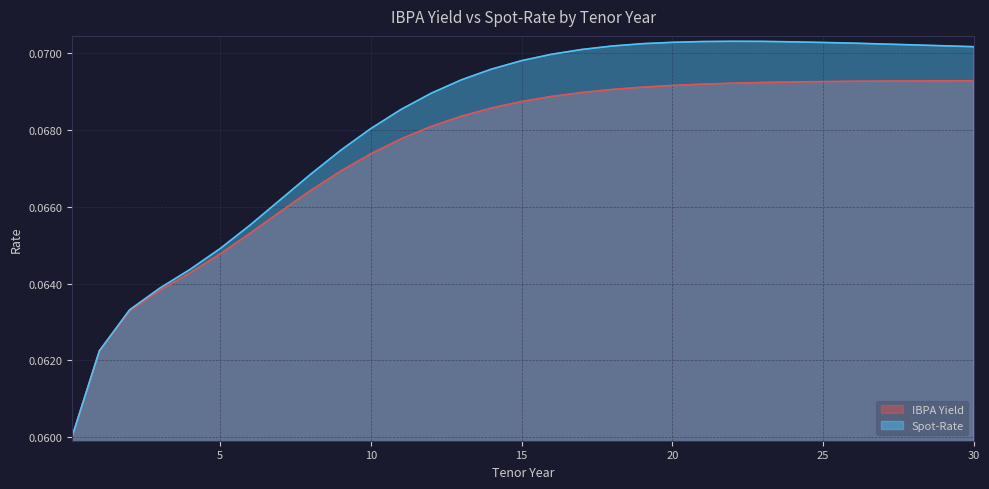

What is the value of the IBPA Yield point at the 10th from the left?

0.1